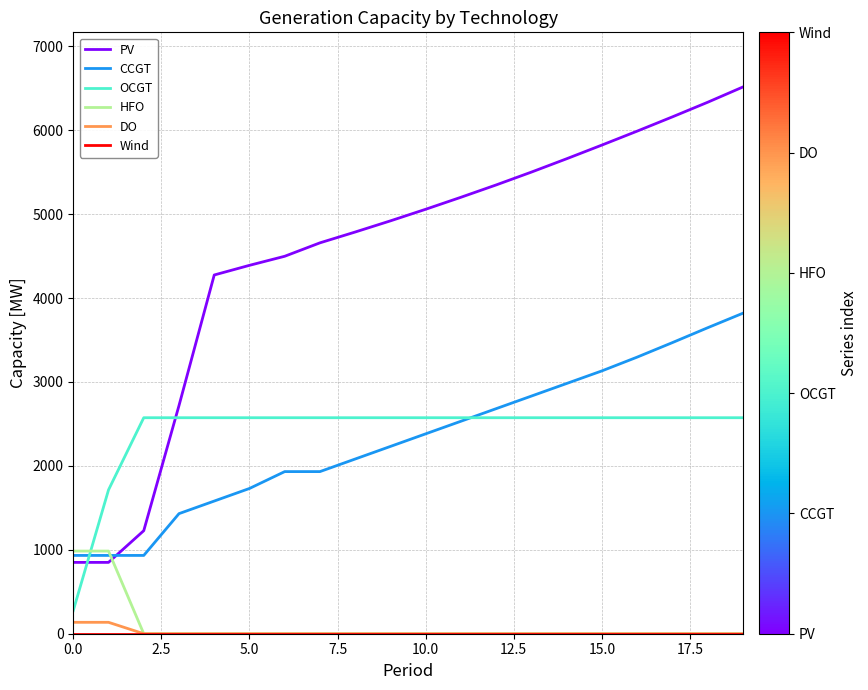

What is the greatest value displayed?

6515